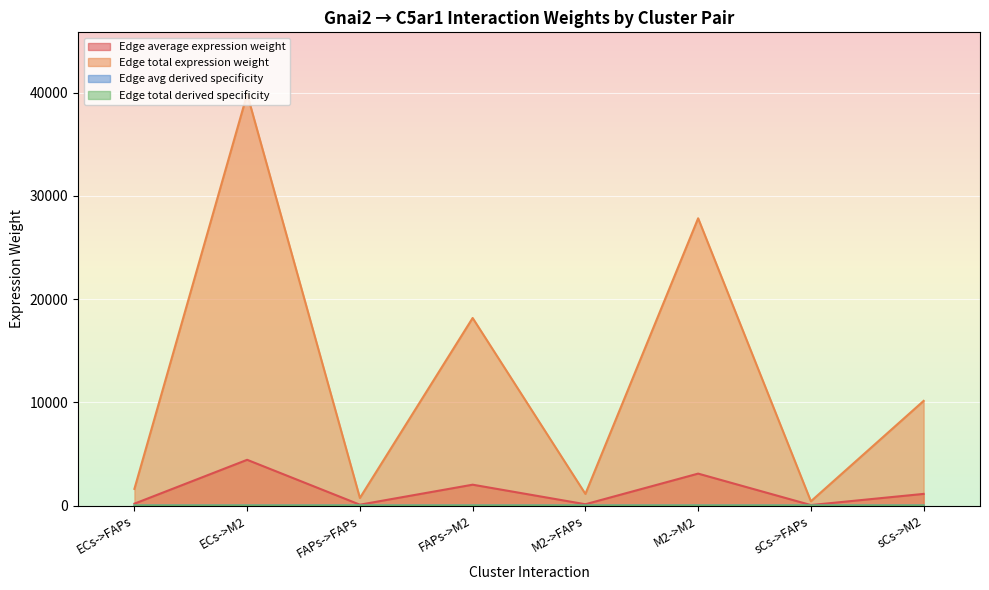

What is the average value of the Edge avg derived specificity series?

0.1